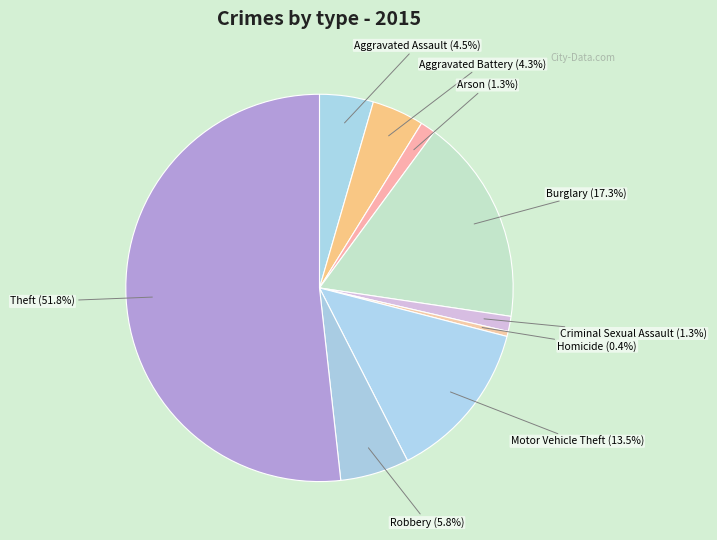

Which slice represents more than half of the pie?

Theft